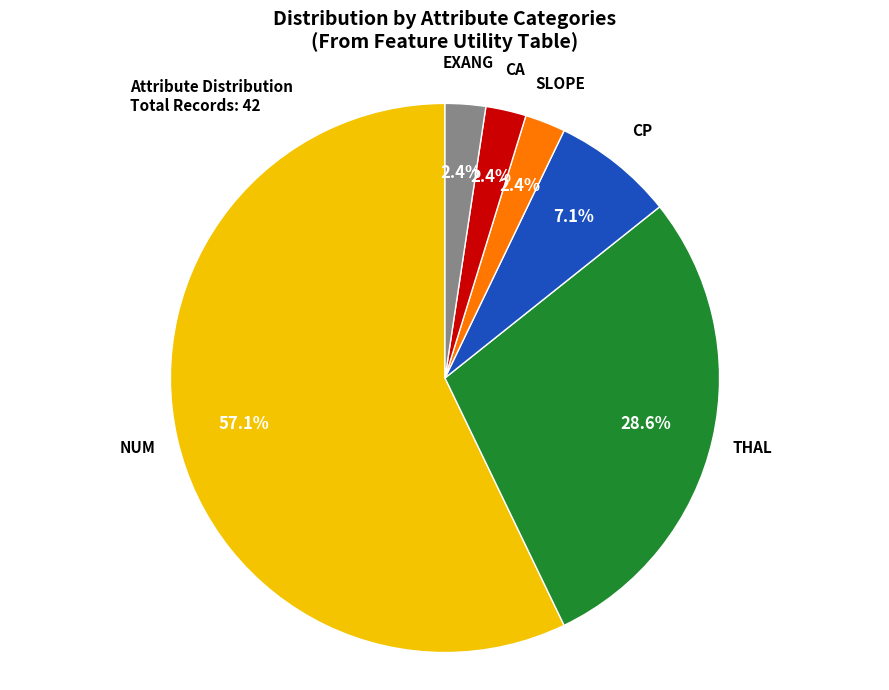

Is there a majority slice in this chart?

Yes